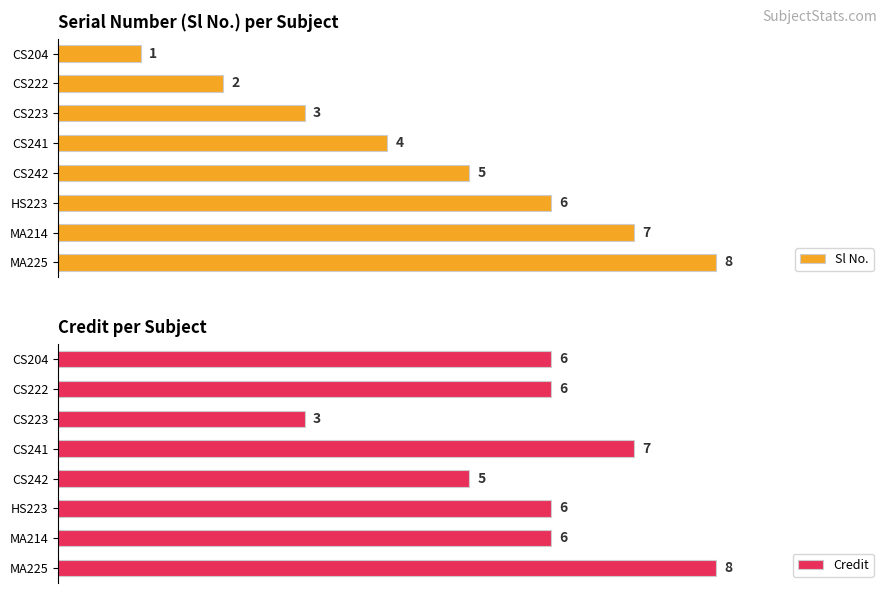

Rank the categories by Sl No. value from highest to lowest.

MA225, MA214, HS223, CS242, CS241, CS223, CS222, CS204